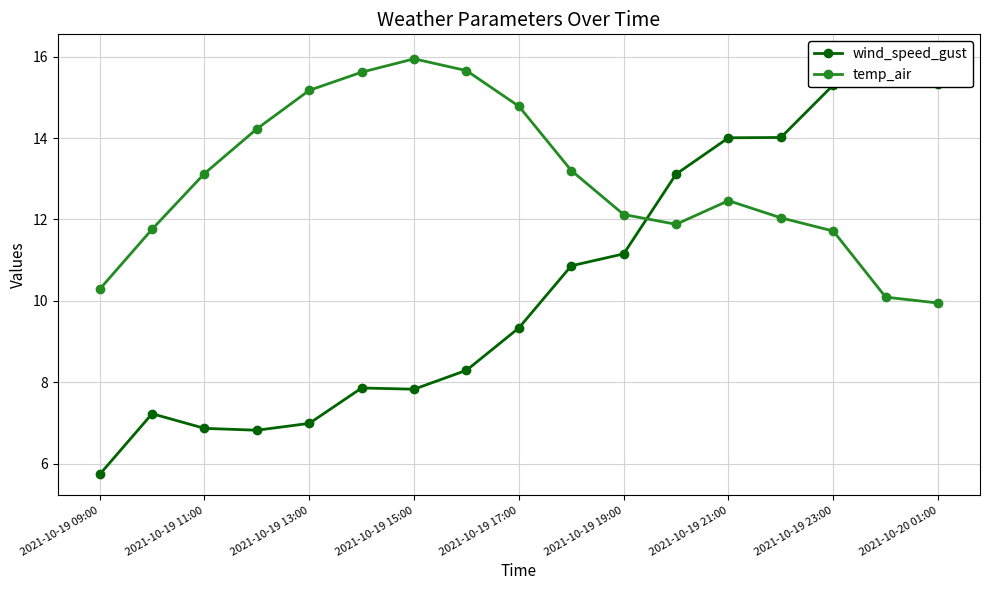

Rank the series by their maximum value, from highest to lowest.

wind_speed_gust, temp_air